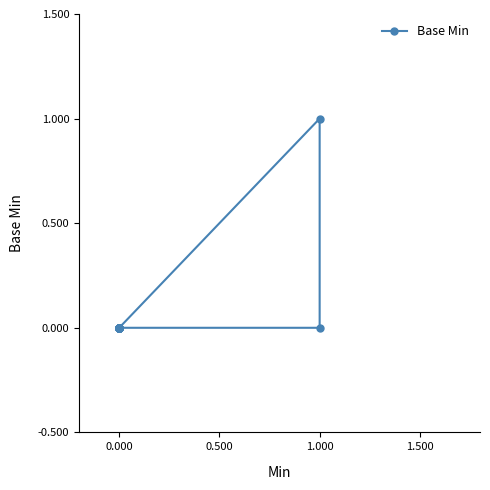

What is the maximum value shown in the chart?

1